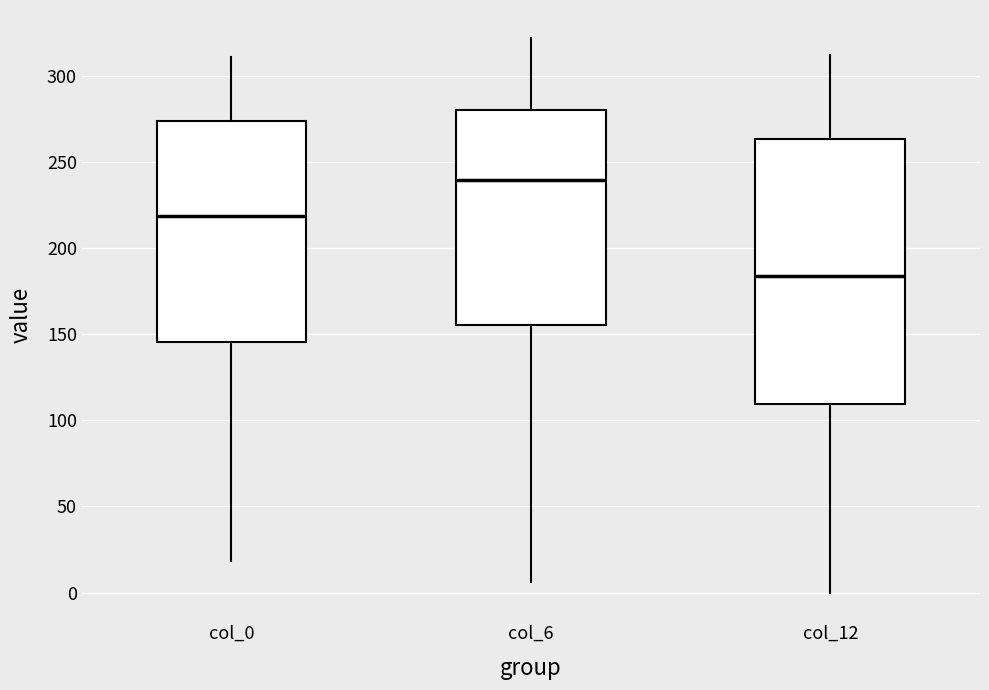

Reading left to right, transcribe this box plot: for each box, give where its median line is, the range the box spans, and where its two whiskers end, as read against the y-axis. The values are not printed on the chart, so give them approximately, as read against the axis.

col_0: median 220, box 145 to 275, whiskers 20 to 310
col_6: median 240, box 155 to 280, whiskers 5 to 320
col_12: median 185, box 110 to 265, whiskers 0 to 310